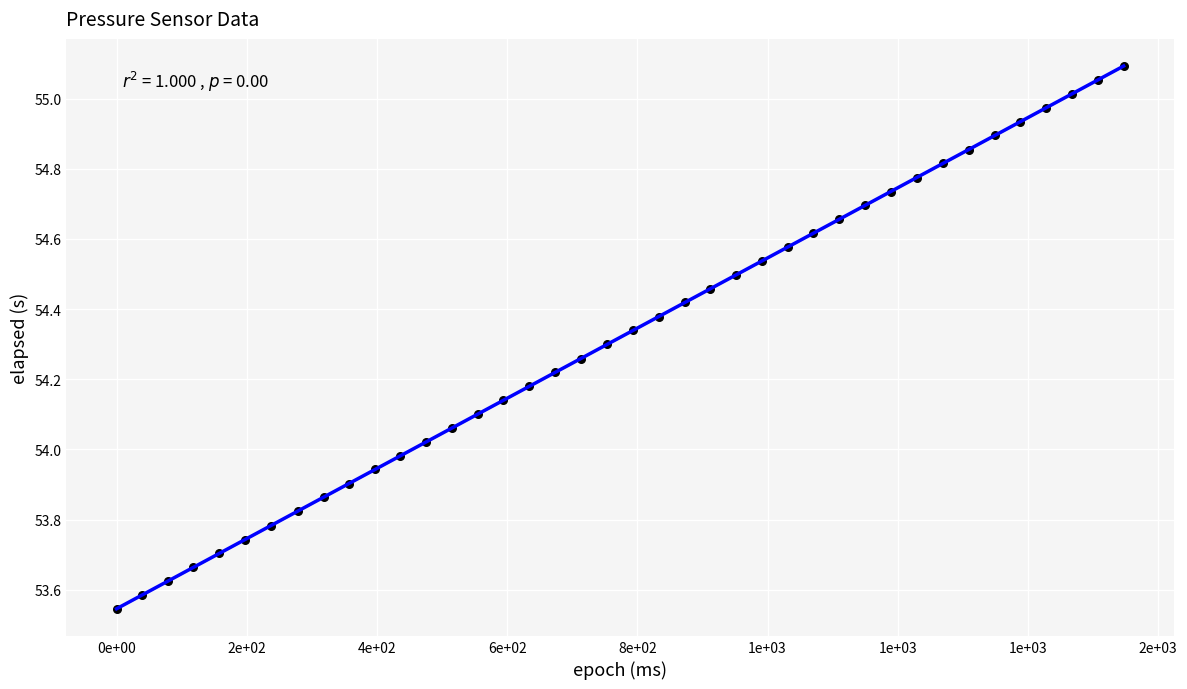

What is the range of Y values (max minus min)?

1.5